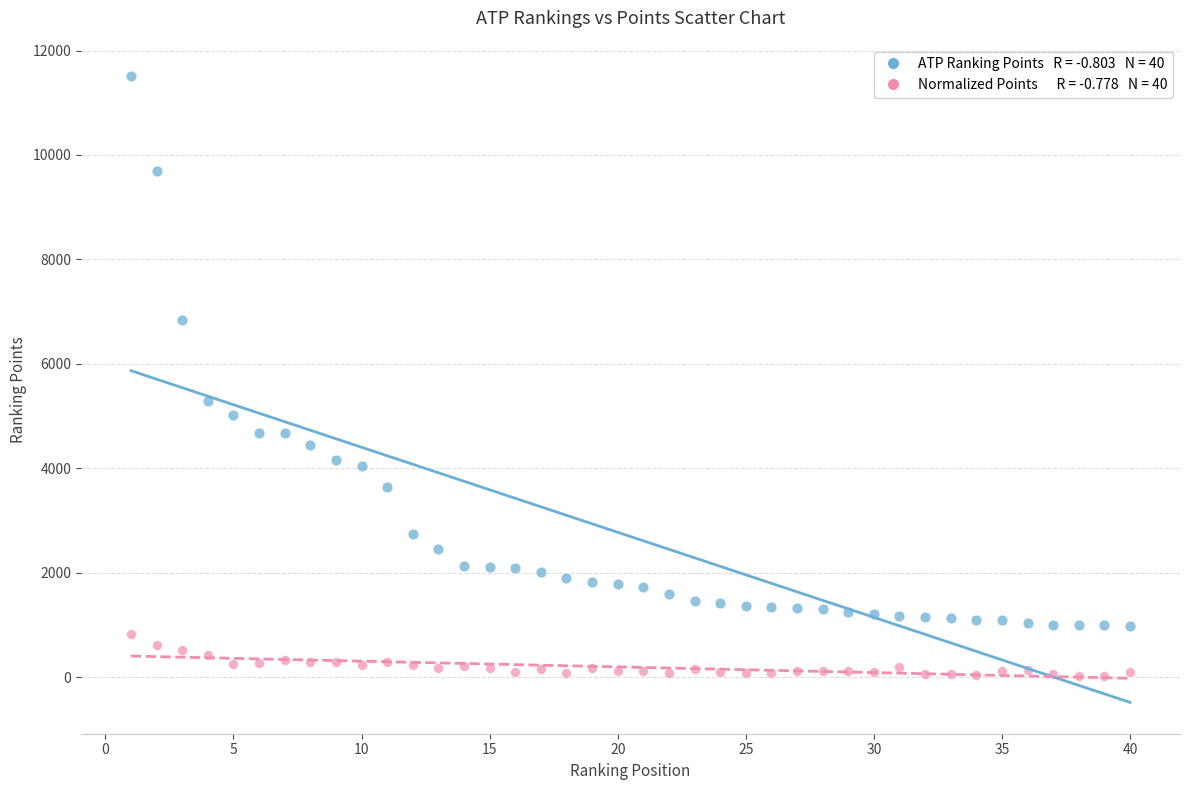

Across all series, what Y value is closest to 5768?

5295.0